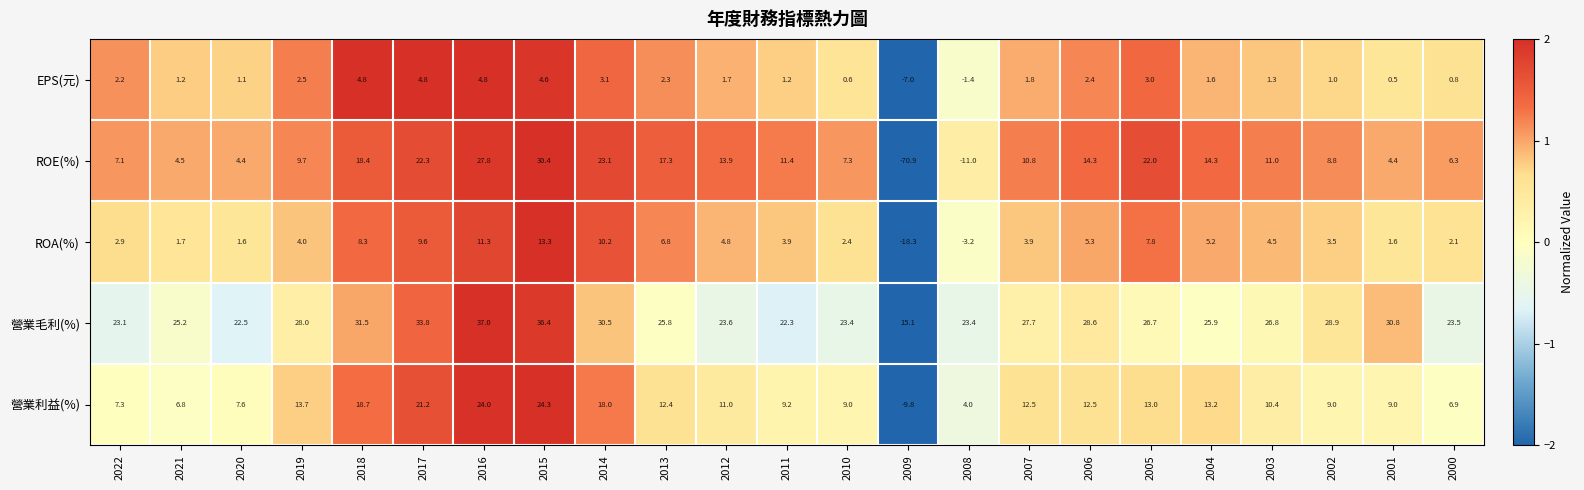

The ROA(%) series shows 2.1 at 2020. True or false?

False